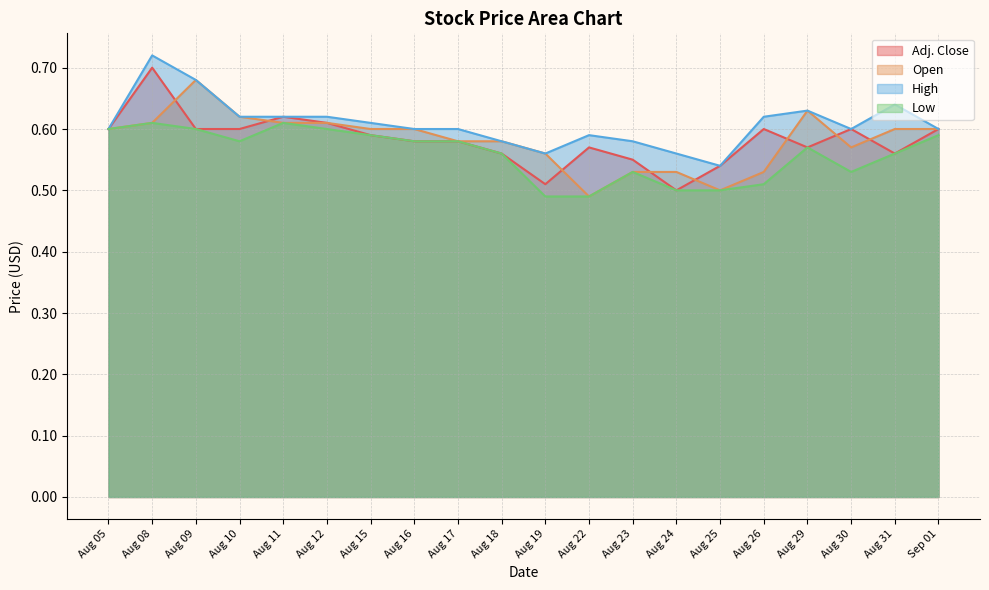

Rank the series at Aug 18 from highest to lowest value.

Open, High, Adj. Close, Low